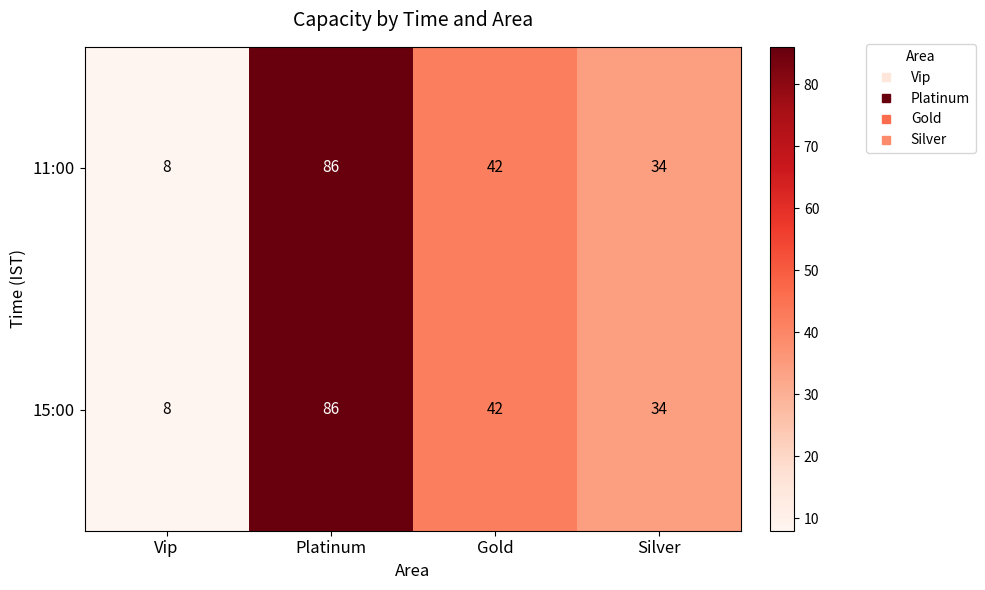

Is the value of 11:00 at Gold greater than the value of 15:00 at Silver?

Yes